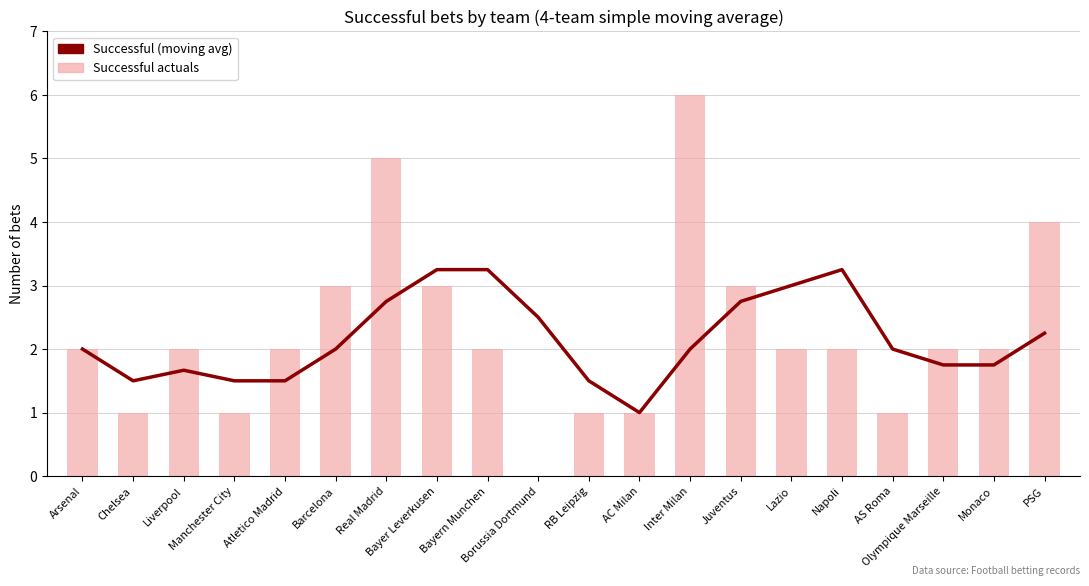

What is the maximum value for Successful actuals?

6.0